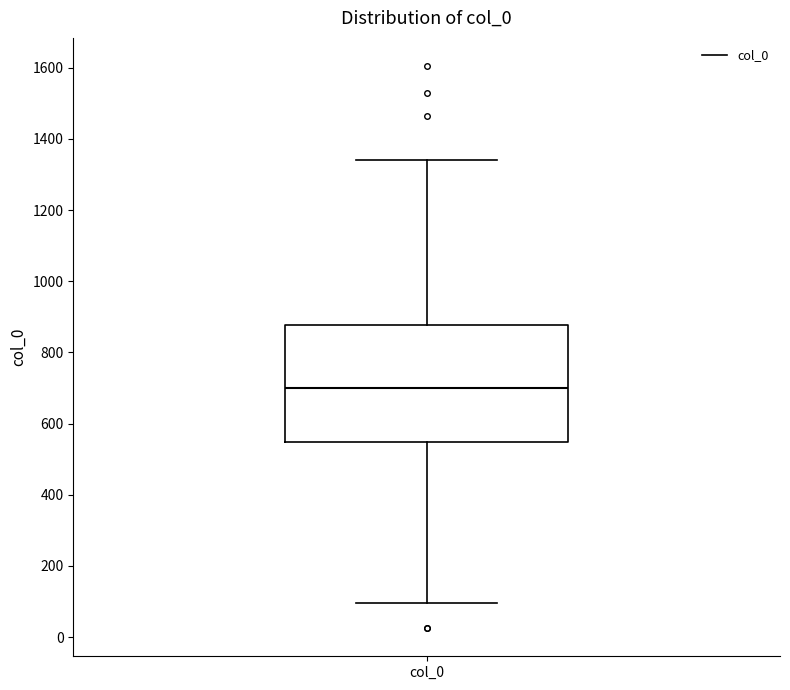

Where does the lower whisker of the box for col_0 end on the y-axis? The values are not printed on the chart, so give them approximately, as read against the axis.

100